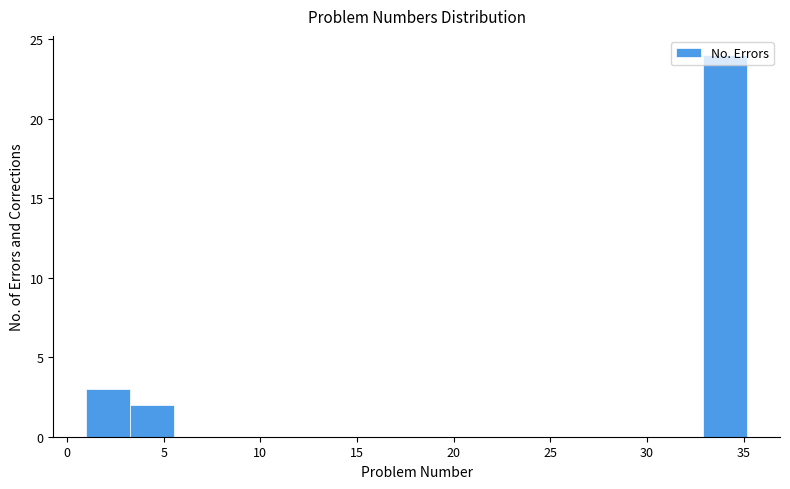

Reading left to right, transcribe this chart: for each bar, give the range it covers on the x-axis and its height. Neither the bar edges nor the heights are printed on the chart, so give them approximately, as read against the axes.

1.0 to 3.5: 3
3.5 to 5.5: 2
5.5 to 8.0: 0
8.0 to 10.0: 0
10.0 to 12.5: 0
12.5 to 14.5: 0
14.5 to 17.0: 0
17.0 to 19.0: 0
19.0 to 21.5: 0
21.5 to 24.0: 0
24.0 to 26.0: 0
26.0 to 28.5: 0
28.5 to 30.5: 0
30.5 to 33.0: 0
33.0 to 35.0: 24